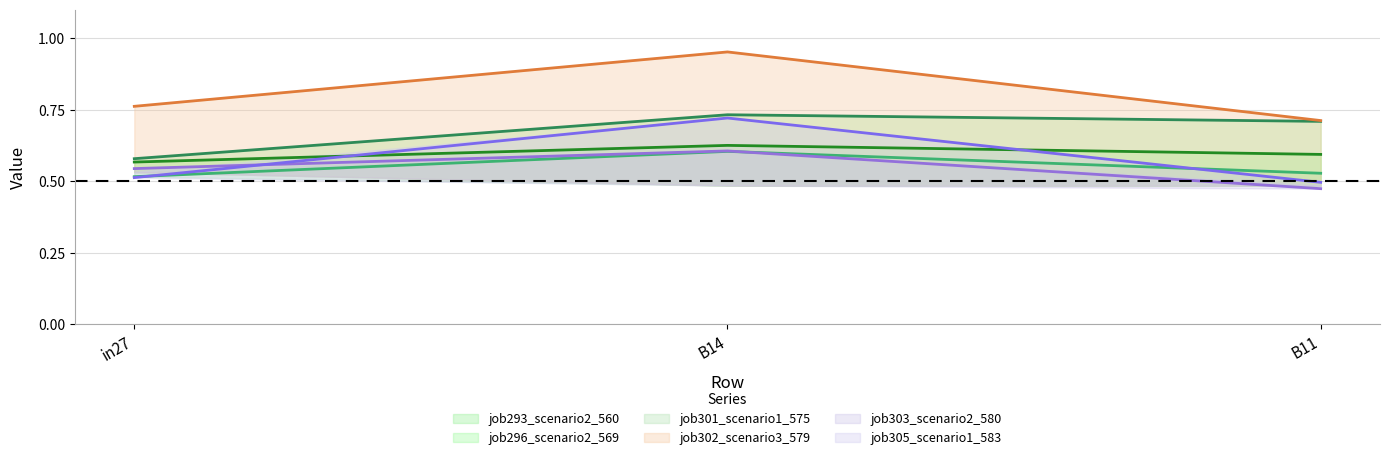

What is the label of the 3rd point from the left?

B11